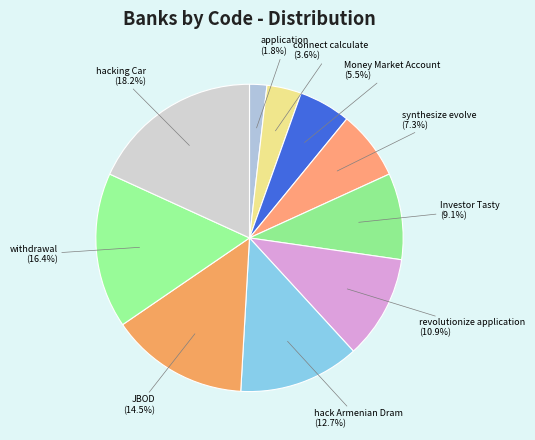

To the nearest percent, what is the difference between the application and Investor Tasty slice percentages?

7%